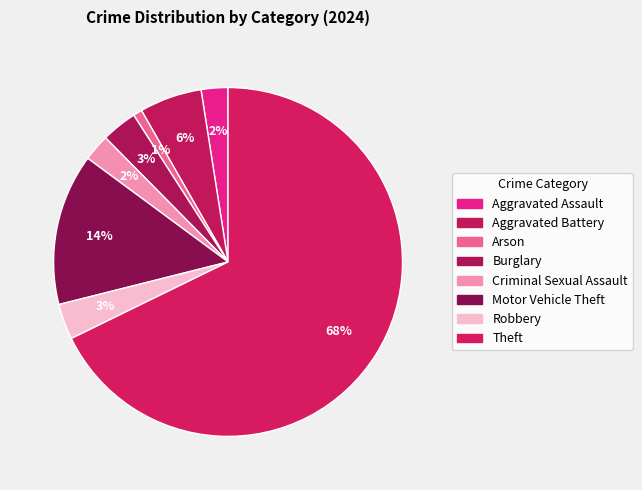

Count the number of slices in the pie.

8